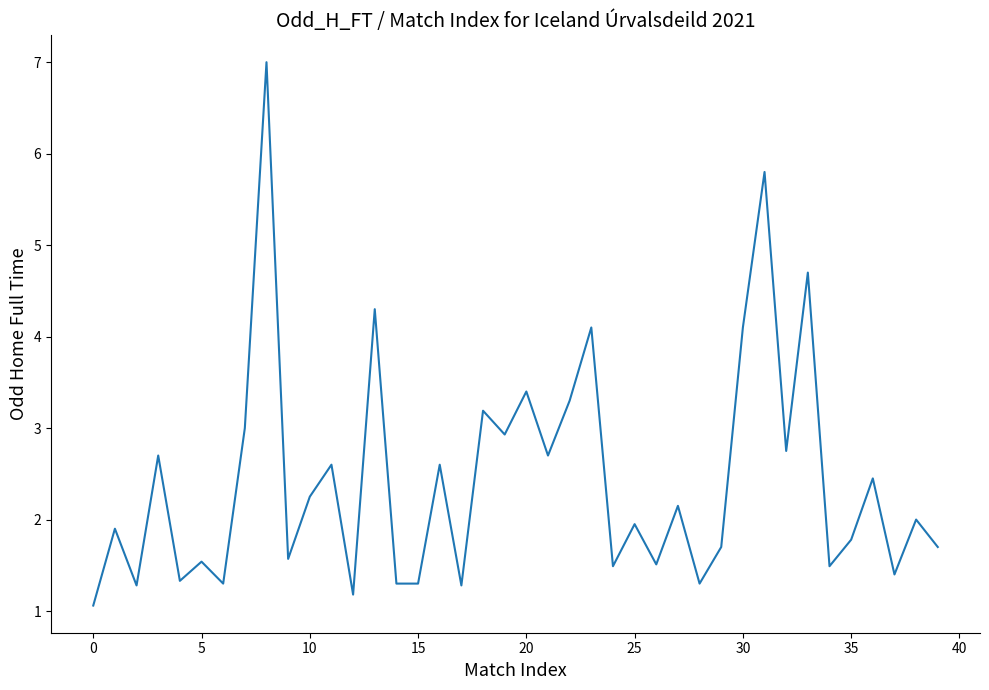

What is the greatest value displayed?

7.0